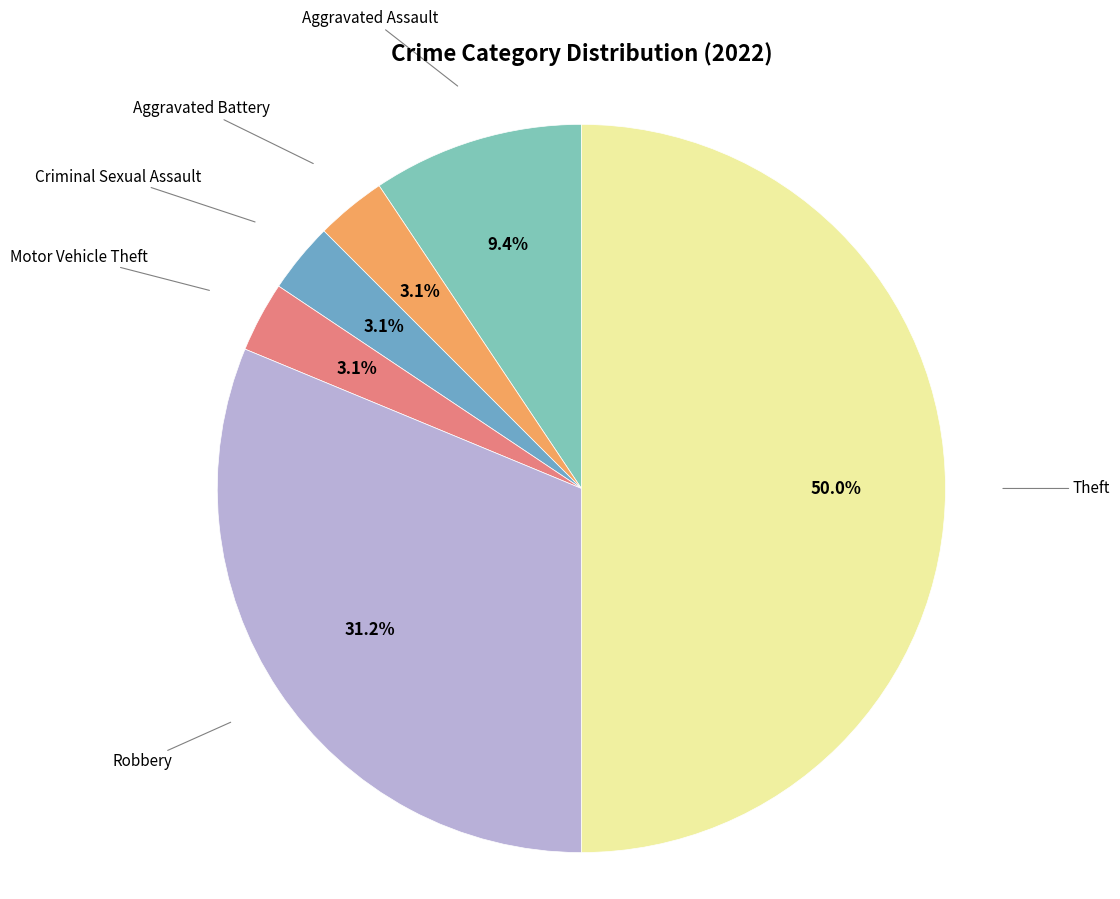

How many segments does this pie chart have?

6